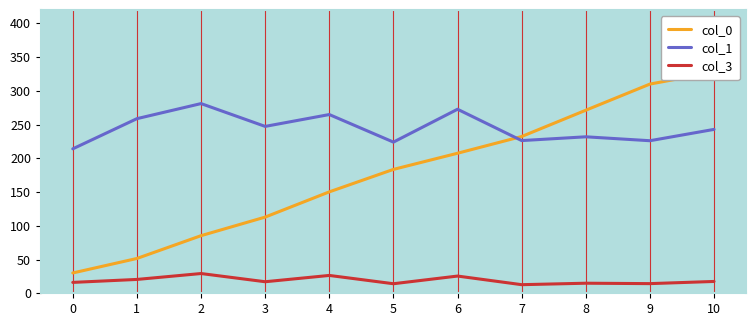

The col_3 series shows 7.8 at 0. True or false?

False